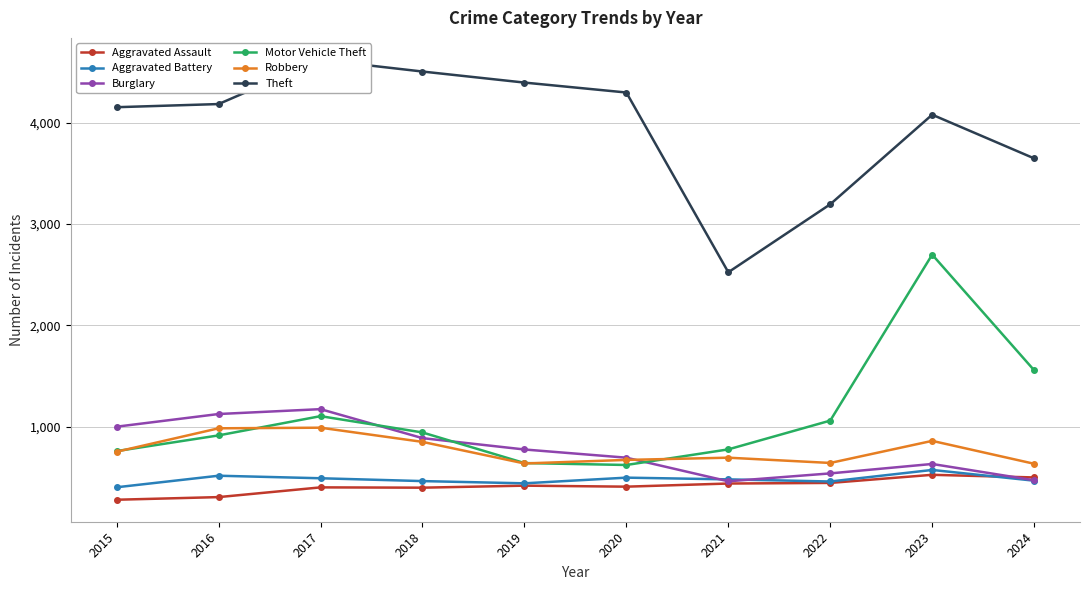

How many values in the Aggravated Battery series are below 480?

5